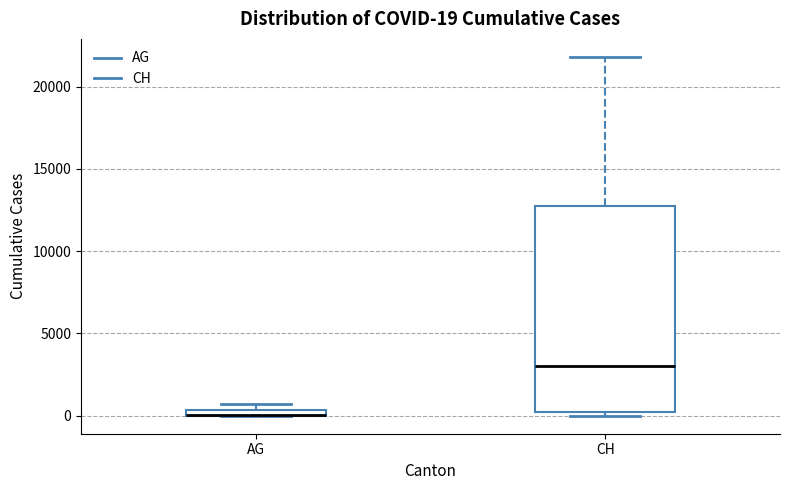

Which box is the tallest, from its lower edge to its upper edge?

CH